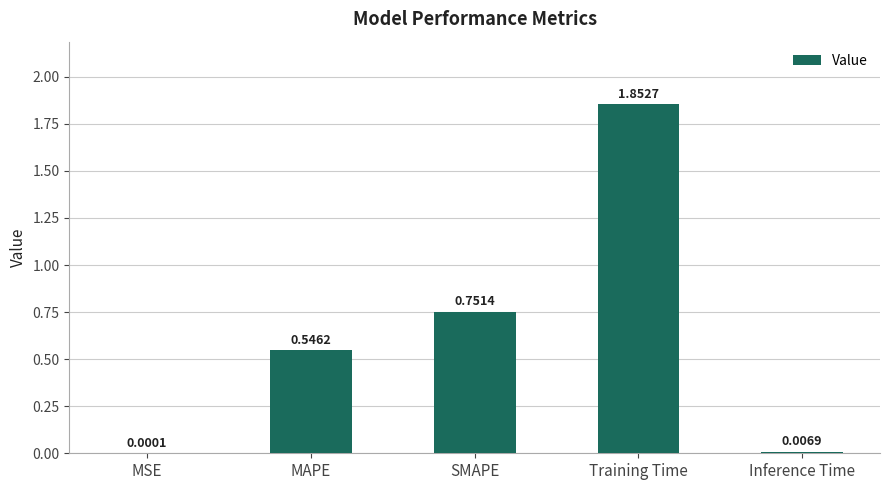

What is the sum of all values?

3.2